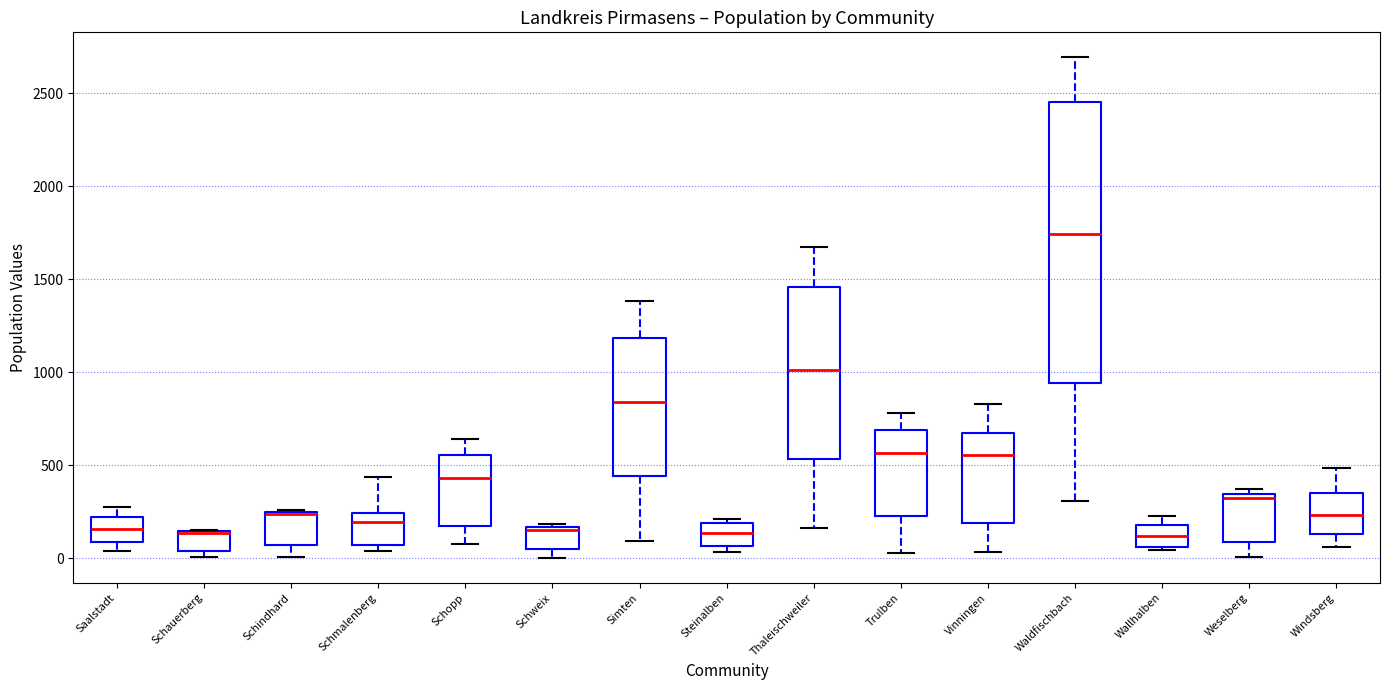

Where is the upper edge of the box for Schmalenberg on the y-axis? The values are not printed on the chart, so give them approximately, as read against the axis.

250